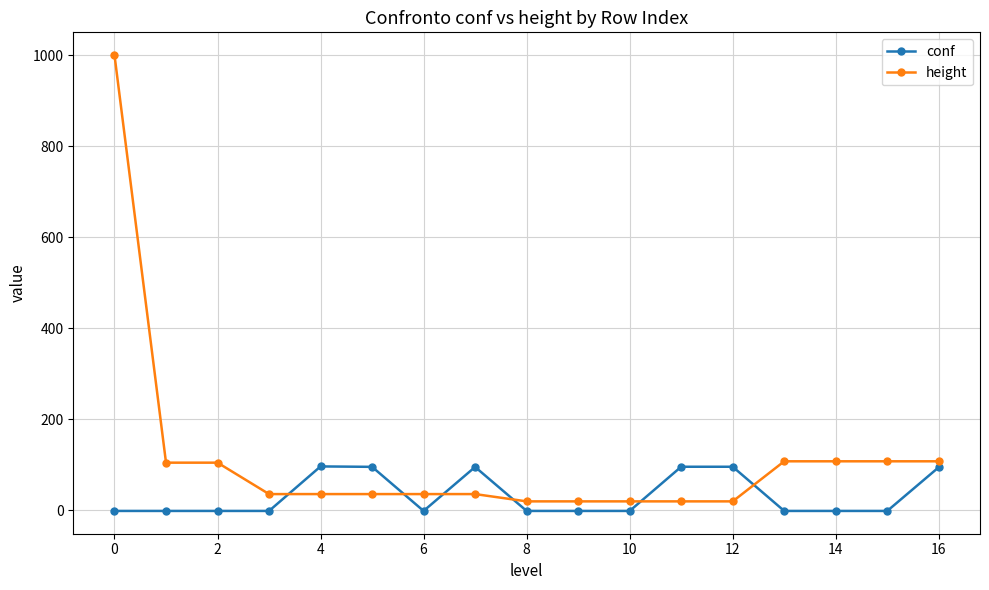

Which series has the largest total across all categories?

height